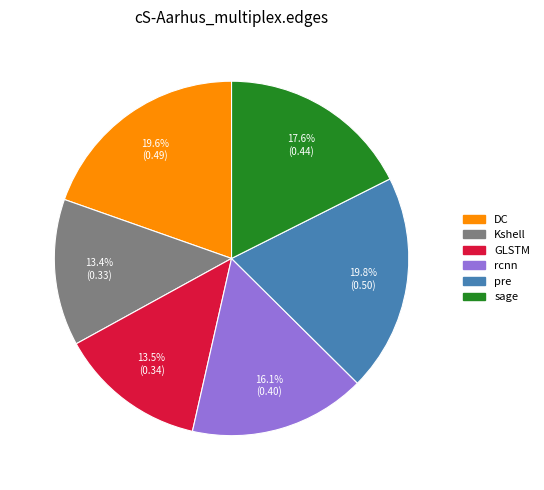

Between sage and GLSTM, which is larger?

sage